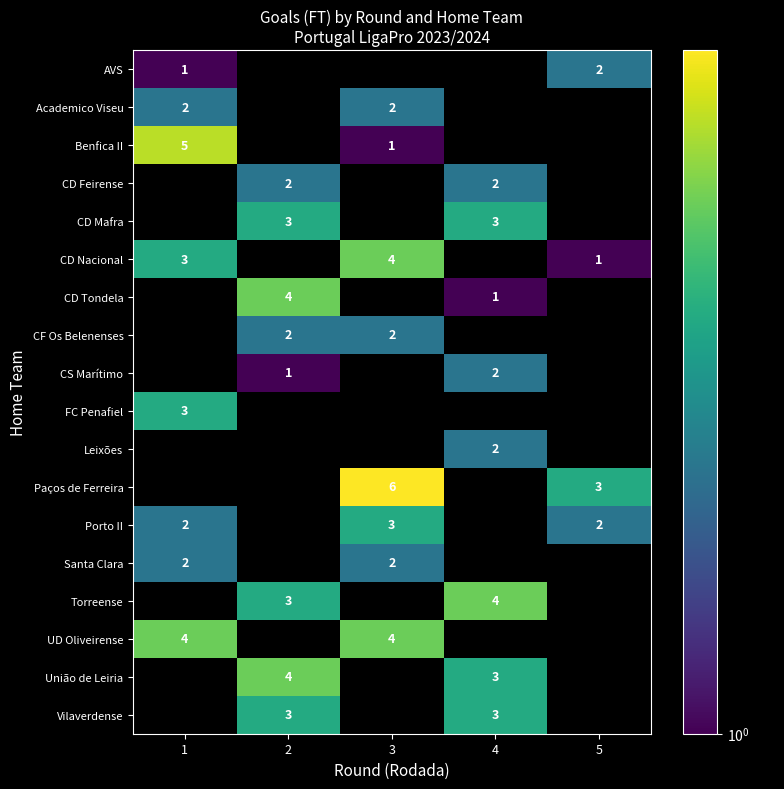

Is it true that row_5 equals 0 at 4?

True